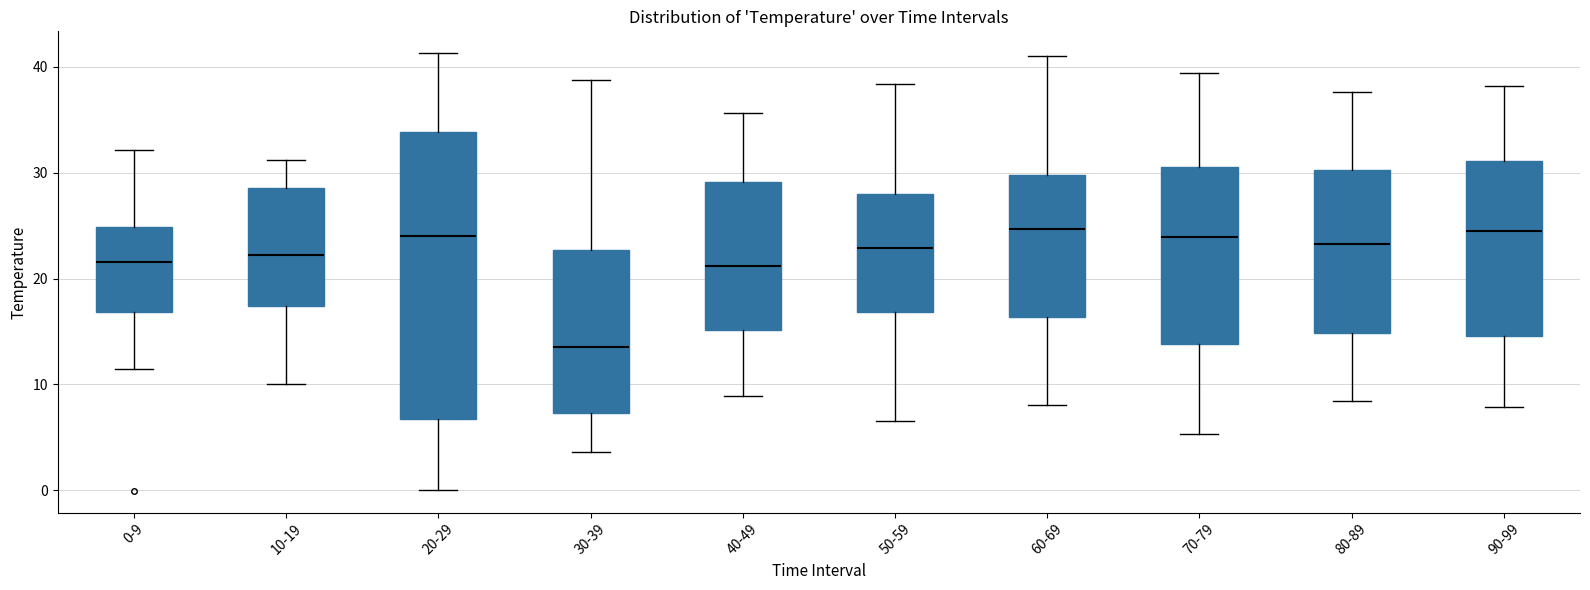

Reading left to right, transcribe this box plot: for each box, give where its median line is, the range the box spans, and where its two whiskers end, as read against the y-axis. The values are not printed on the chart, so give them approximately, as read against the axis.

0-9: median 22, box 17 to 25, whiskers 11 to 32
10-19: median 22, box 17 to 29, whiskers 10 to 31
20-29: median 24, box 7 to 34, whiskers 0 to 41
30-39: median 14, box 7 to 23, whiskers 4 to 39
40-49: median 21, box 15 to 29, whiskers 9 to 36
50-59: median 23, box 17 to 28, whiskers 7 to 38
60-69: median 25, box 16 to 30, whiskers 8 to 41
70-79: median 24, box 14 to 31, whiskers 5 to 39
80-89: median 23, box 15 to 30, whiskers 8 to 38
90-99: median 25, box 15 to 31, whiskers 8 to 38